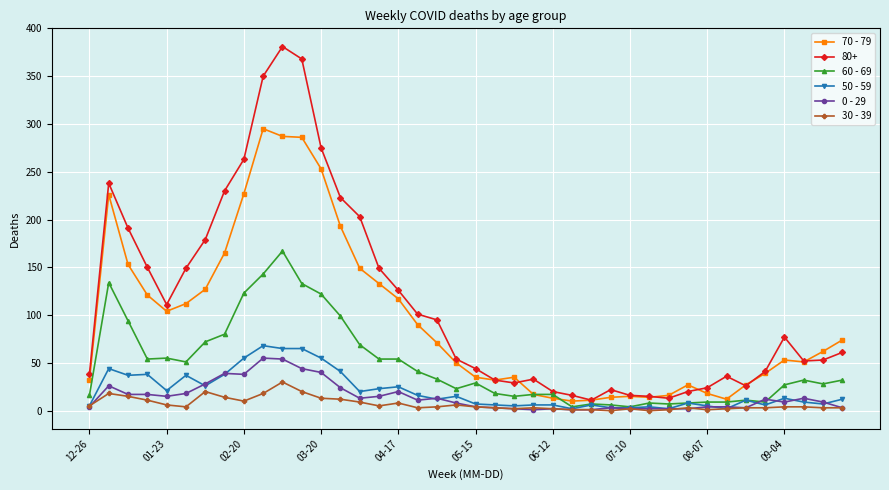

What is the maximum value shown in the chart?

381